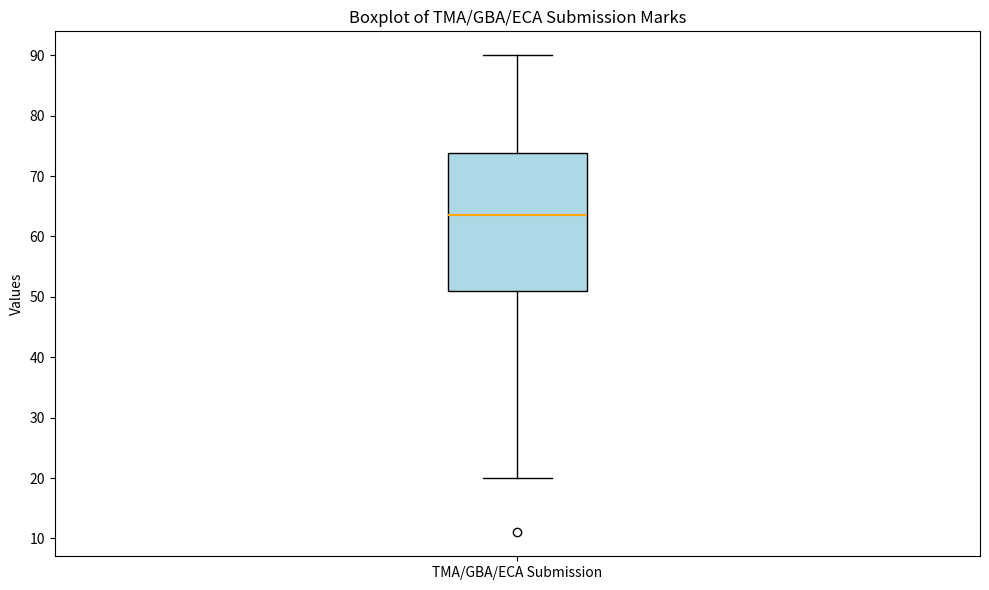

Transcribe this box plot: give where the median line is, the range the box spans, and where the two whiskers end, as read against the y-axis. The values are not printed on the chart, so give them approximately, as read against the axis.

median 64, box 51 to 74, whiskers 20 to 90